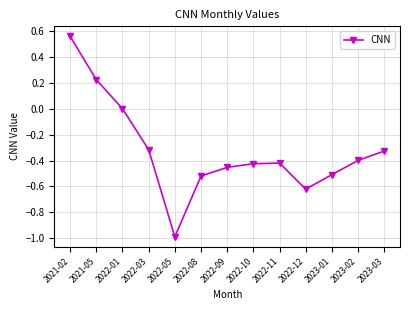

True or false: the data shows -0.3 at 2023-03.

True